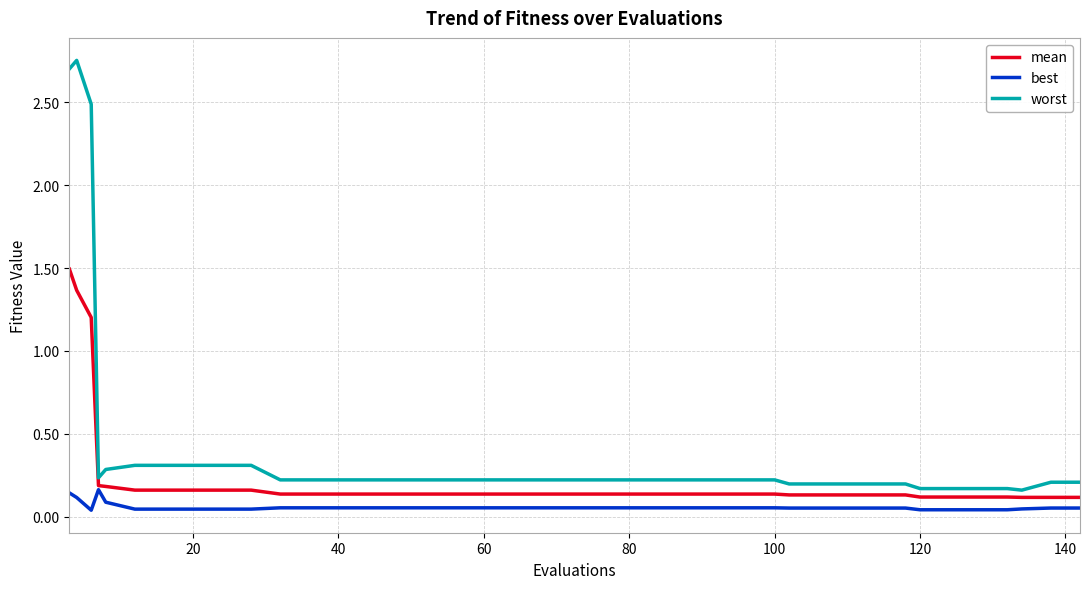

Which series has the largest total across all categories?

worst